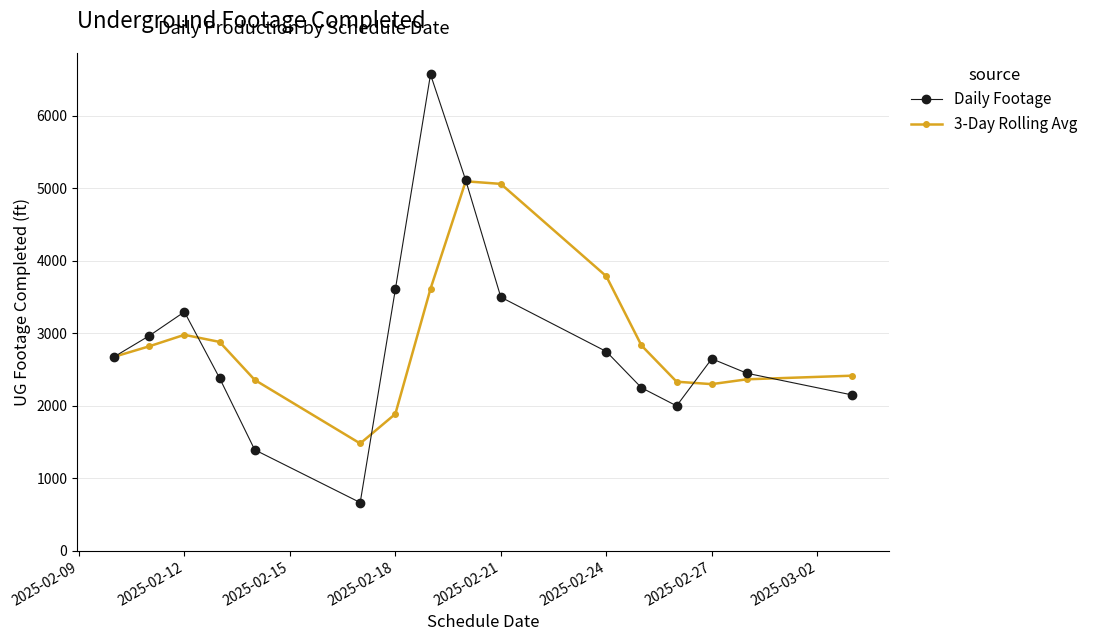

How many distinct data groups are displayed?

2